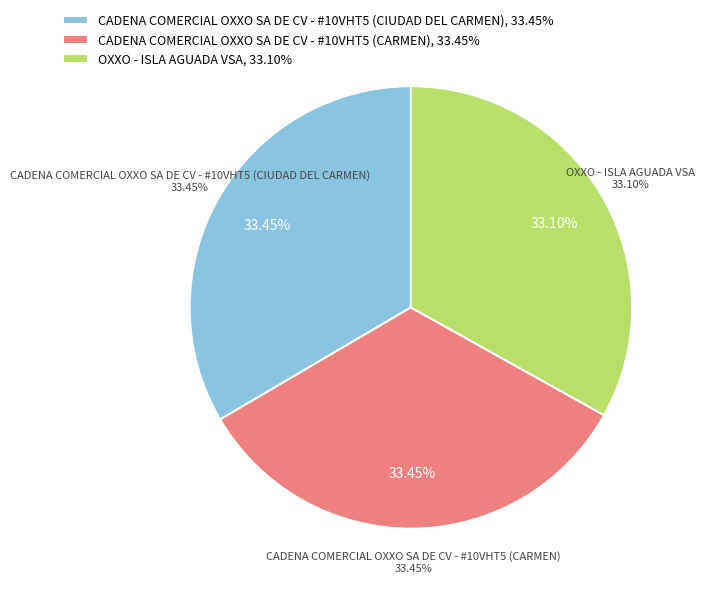

What percentage is the CADENA COMERCIAL OXXO SA DE CV - #10VHT5 (CARMEN) slice, to the nearest percent?

33%